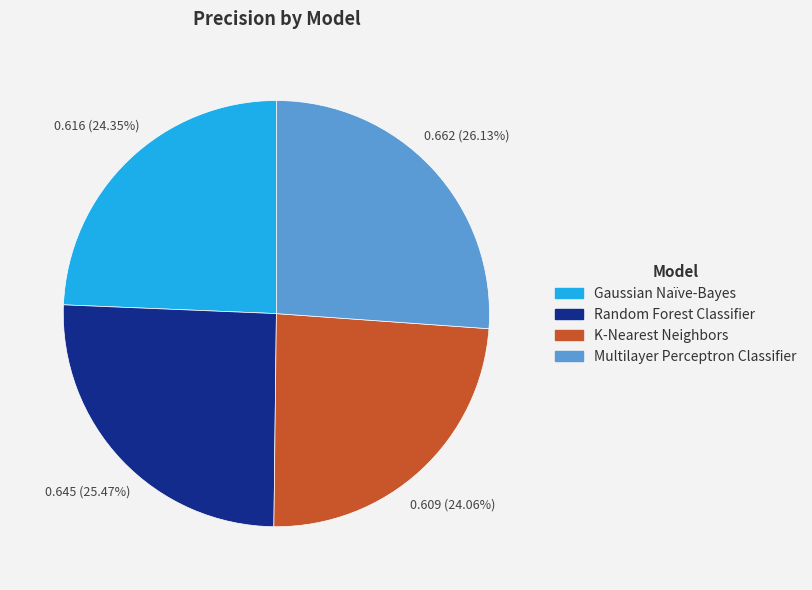

True or false: Random Forest Classifier accounts for 16% of the total.

False